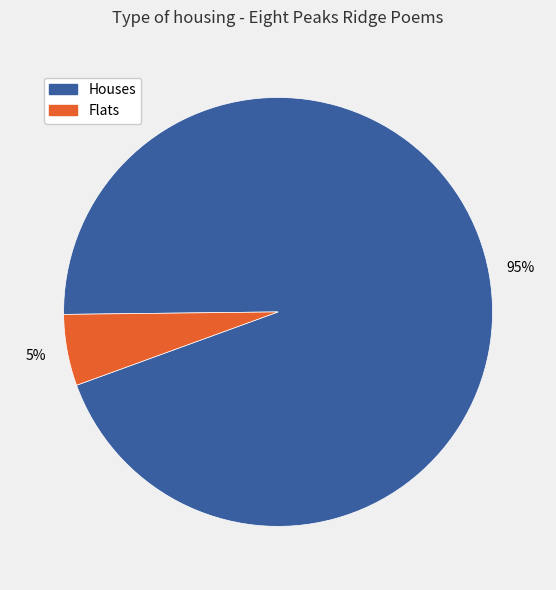

Is the sum of Houses and Flats greater than half?

Yes